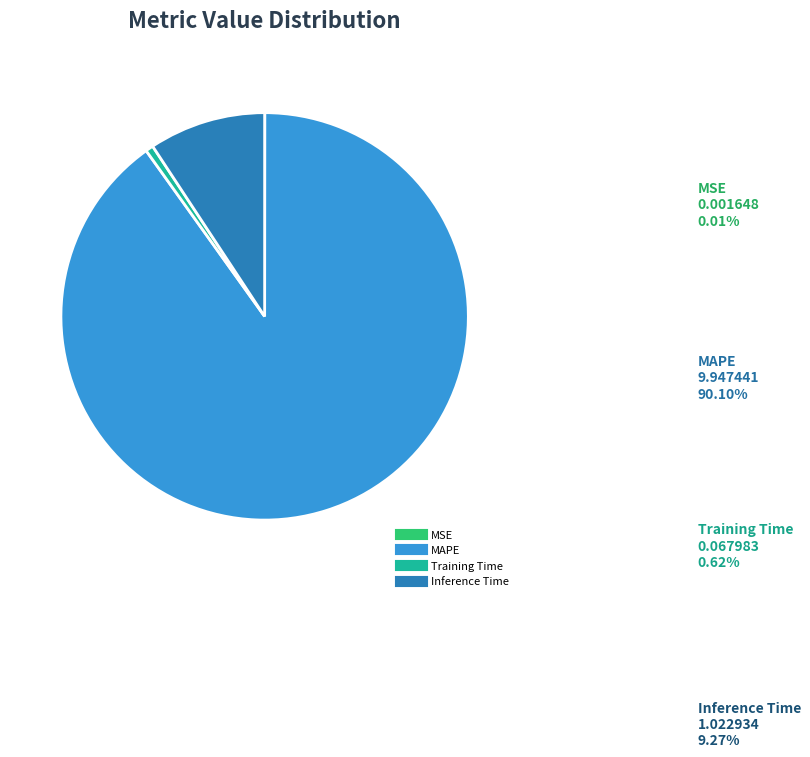

Is the sum of MAPE and Training Time greater than half?

Yes